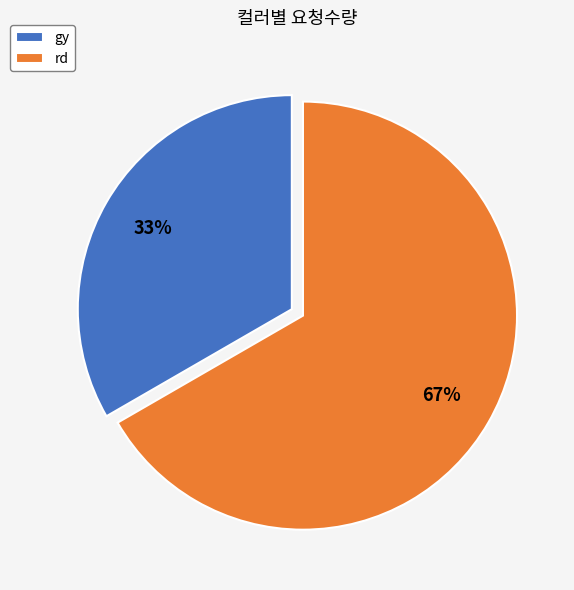

Is it true that rd is 80% of the pie?

False